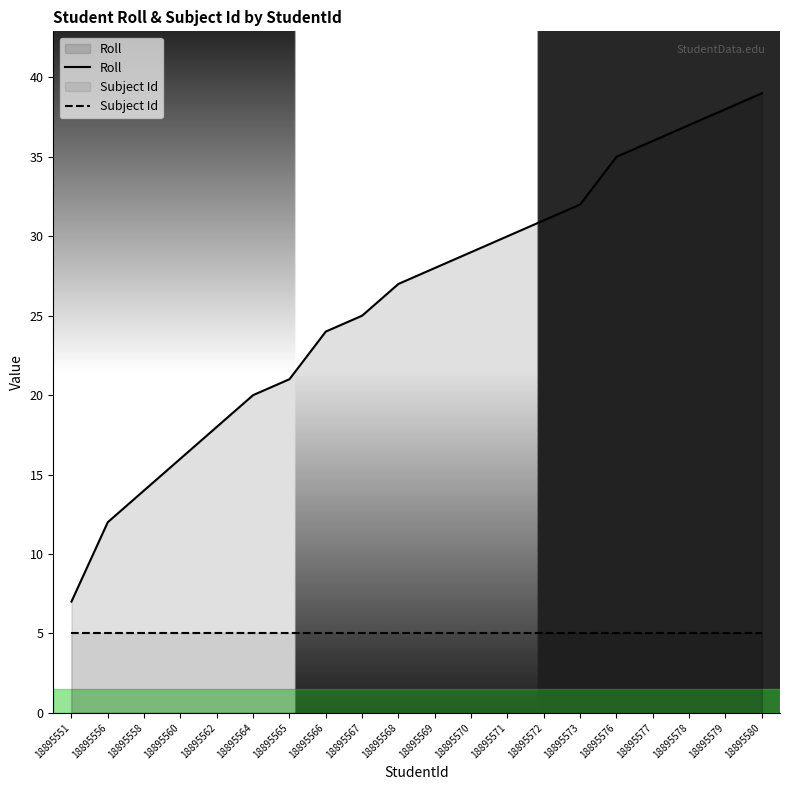

Reading left to right, what are all the values shown in this chart?

Roll: 18895551=7	18895556=12	18895558=14	18895560=16	18895562=18	18895564=20	18895565=21	18895566=24	18895567=25	18895568=27	18895569=28	18895570=29	18895571=30	18895572=31	18895573=32	18895576=35	18895577=36	18895578=37	18895579=38	18895580=39
Subject Id: 18895551=5	18895556=5	18895558=5	18895560=5	18895562=5	18895564=5	18895565=5	18895566=5	18895567=5	18895568=5	18895569=5	18895570=5	18895571=5	18895572=5	18895573=5	18895576=5	18895577=5	18895578=5	18895579=5	18895580=5